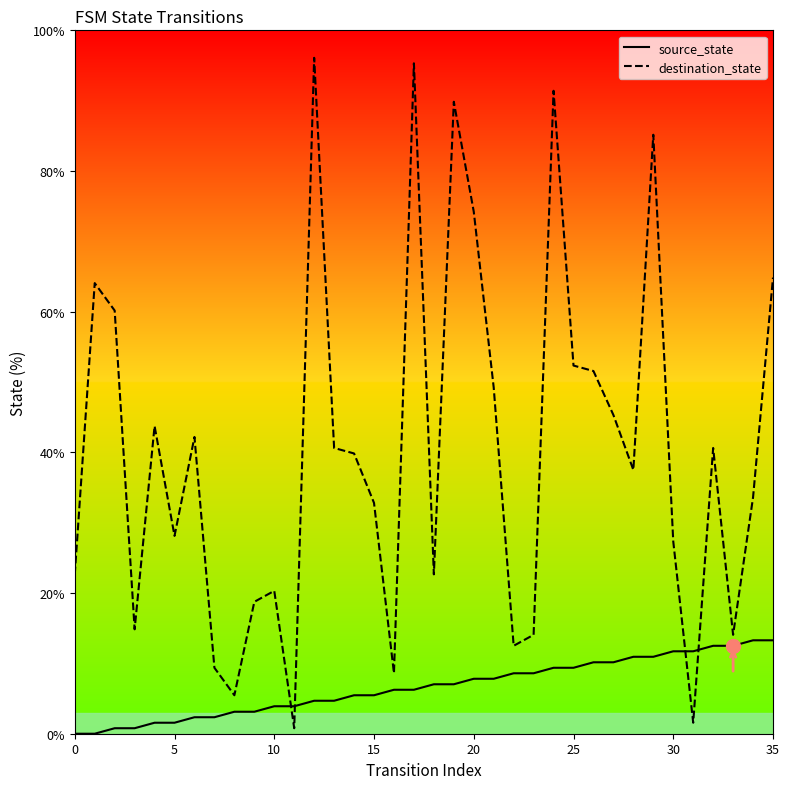

List the series in order of their overall mean, highest first.

destination_state, source_state